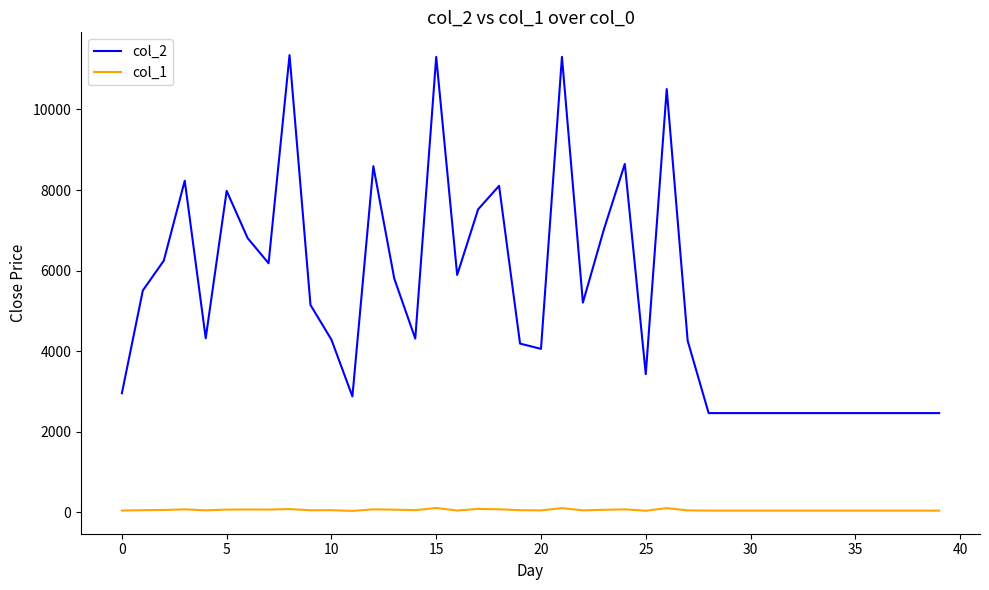

Which series has the widest spread of values?

col_2